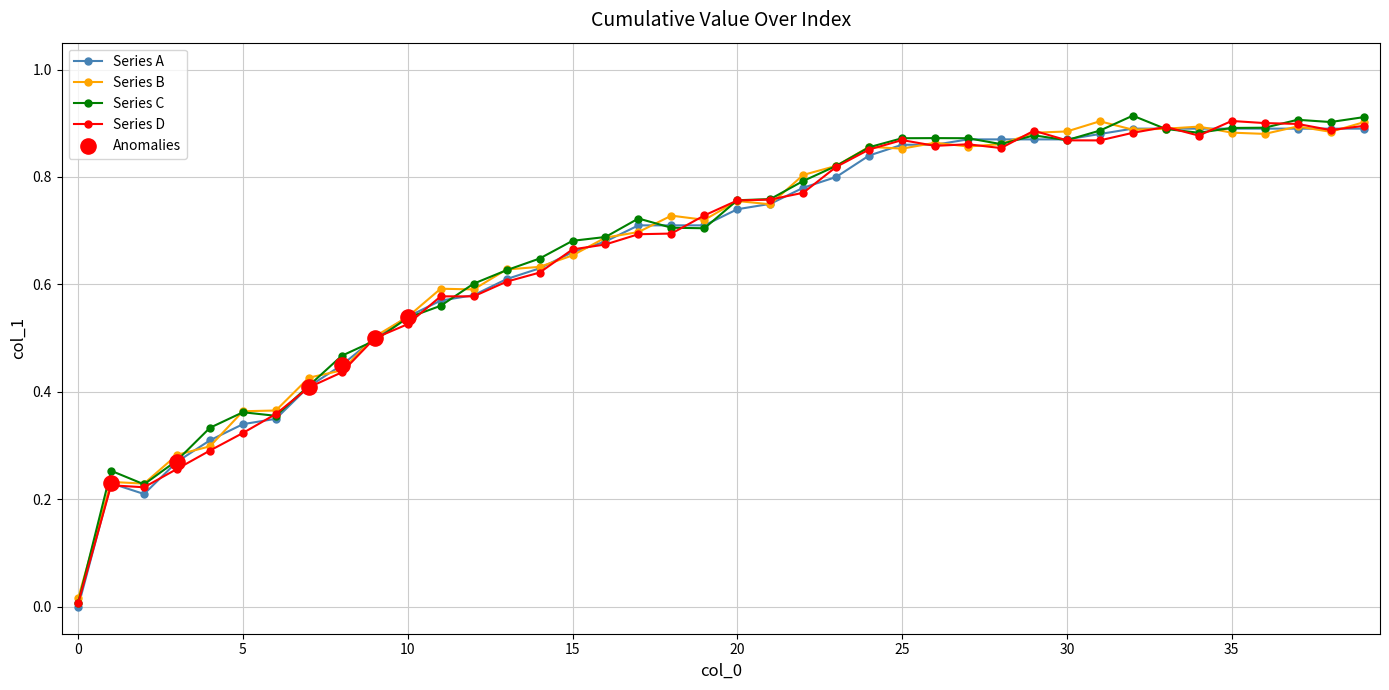

True or false: Series B has more than 0 points higher than both neighbors.

True